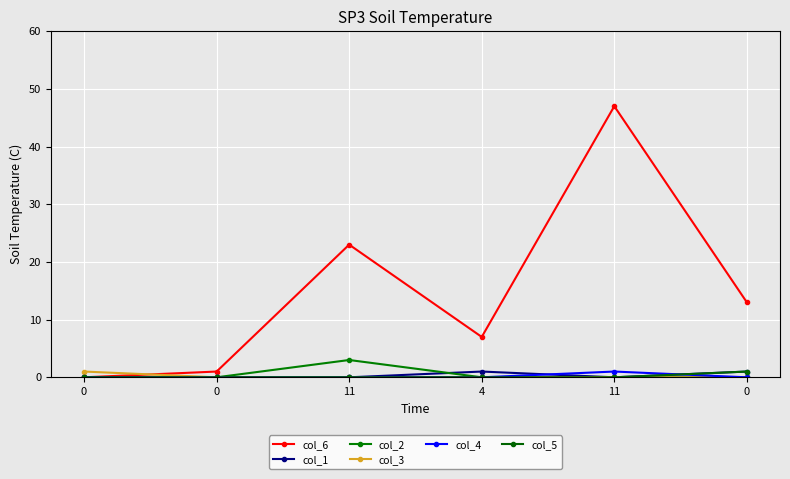

Reading left to right, list all the values displayed in this chart.

col_6: 0	1	23	7	47	13
col_1: 0	0	0	1	0	1
col_2: 0	0	3	0	0	0
col_3: 1	0	0	0	0	0
col_4: 0	0	0	0	1	0
col_5: 0	0	0	0	0	1